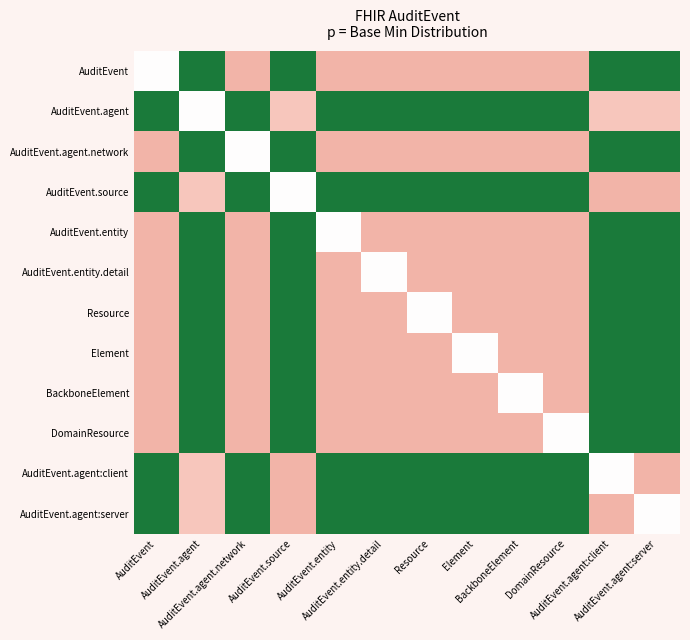

At which category is the sum across all series the highest?

AuditEvent